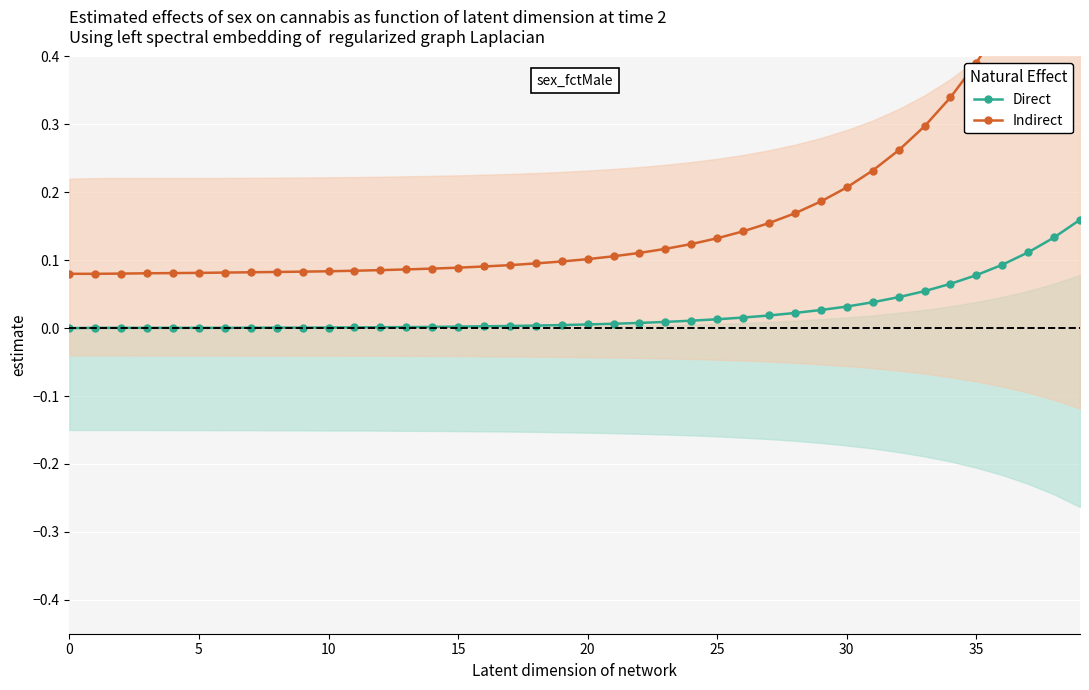

Which series changed the most between 30 and 36?

Indirect